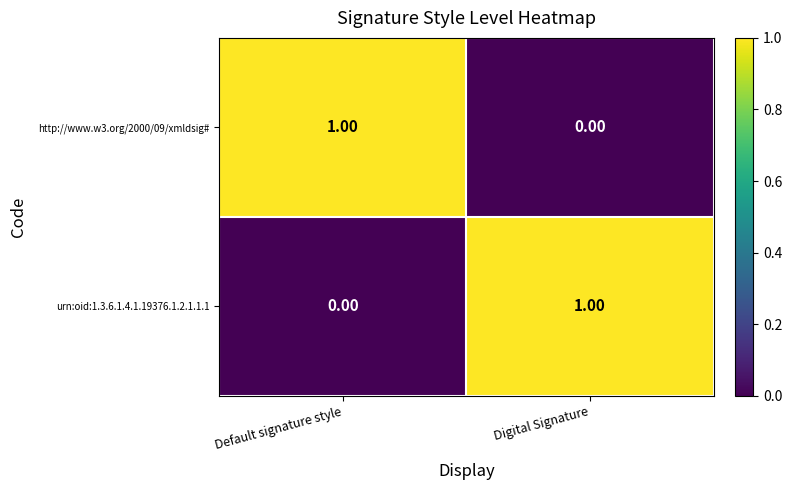

List the labels in order of http://www.w3.org/2000/09/xmldsig# value, largest first.

Default signature style, Digital Signature